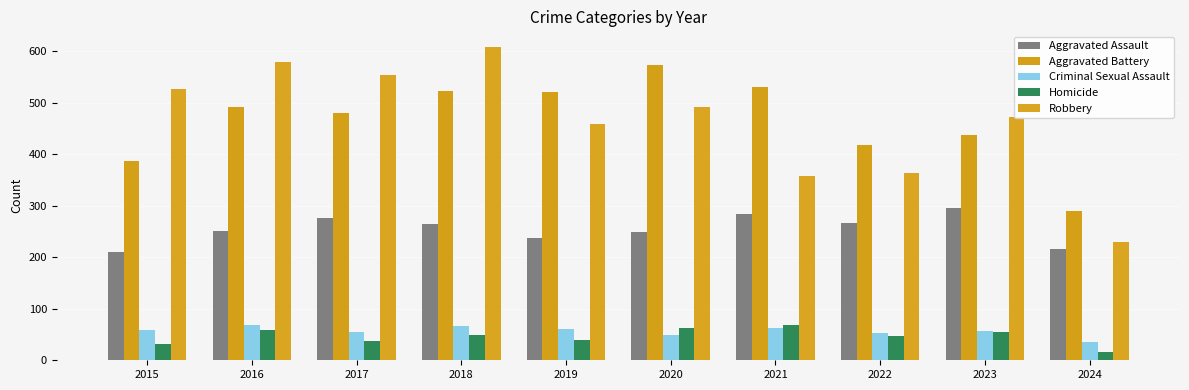

Reading right to left, extract all data points from this chart.

Aggravated Assault: 2024=215	2023=295	2022=267	2021=284	2020=249	2019=238	2018=265	2017=276	2016=250	2015=210
Aggravated Battery: 2024=290	2023=437	2022=417	2021=531	2020=574	2019=520	2018=522	2017=480	2016=491	2015=387
Criminal Sexual Assault: 2024=35	2023=56	2022=52	2021=63	2020=49	2019=61	2018=66	2017=55	2016=69	2015=58
Homicide: 2024=17	2023=55	2022=47	2021=69	2020=63	2019=40	2018=49	2017=37	2016=59	2015=32
Robbery: 2024=230	2023=473	2022=364	2021=357	2020=491	2019=458	2018=608	2017=553	2016=579	2015=527